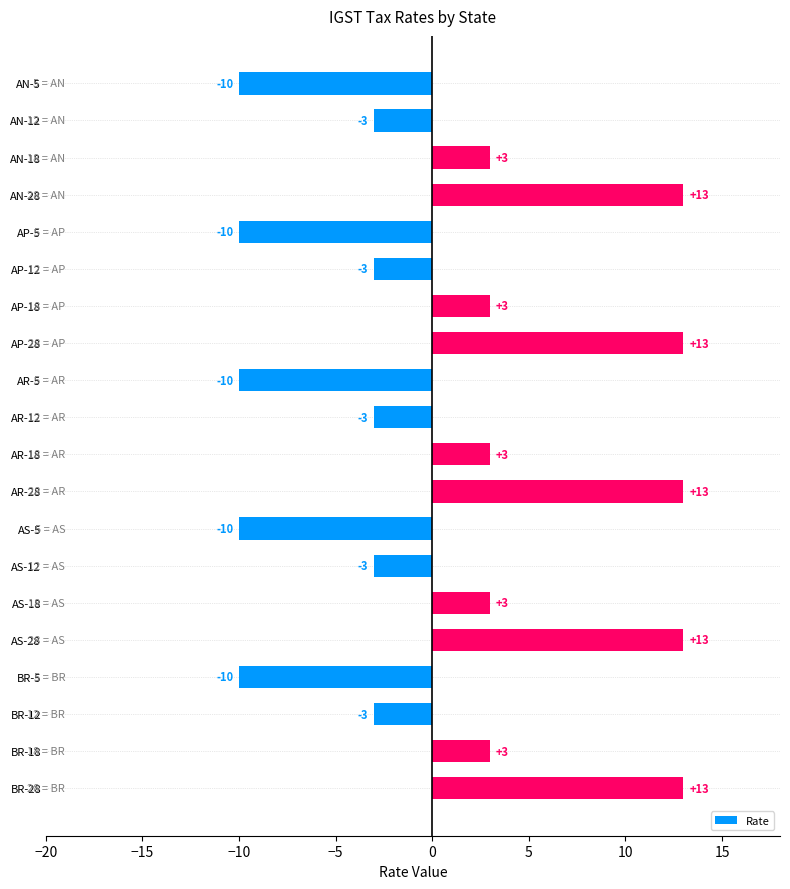

What is the label of the 19th bar from the top?

BR-18